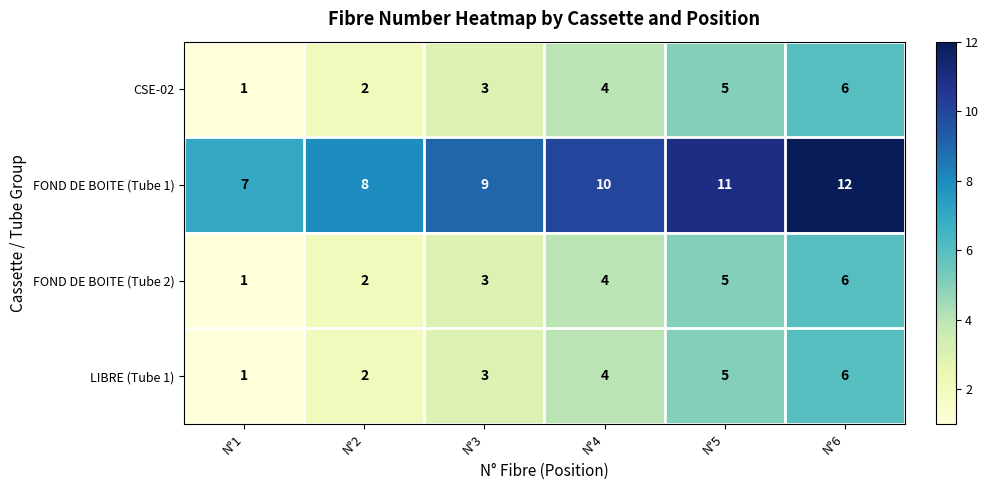

What is the sum of all LIBRE (Tube 1) values?

21